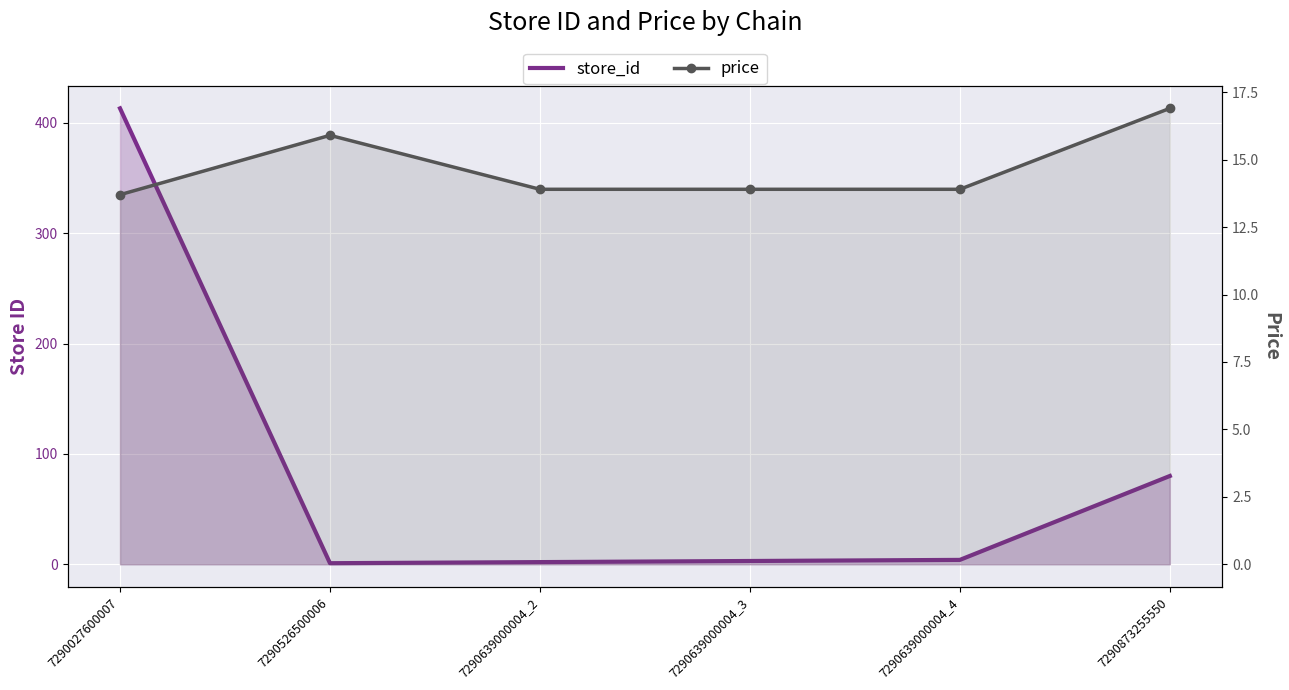

What is the average value of the store_id series?

83.8